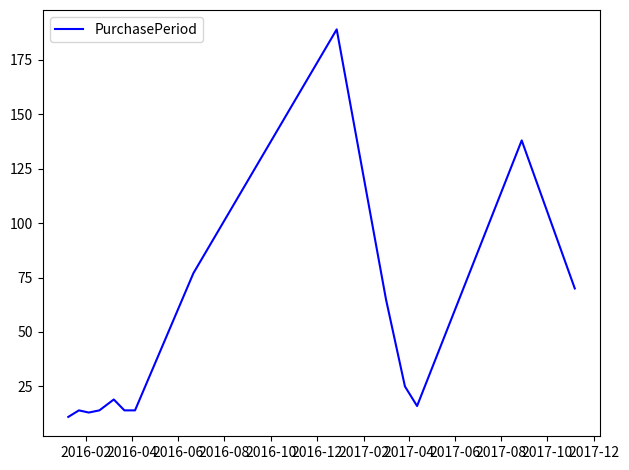

What is the smallest value displayed?

11